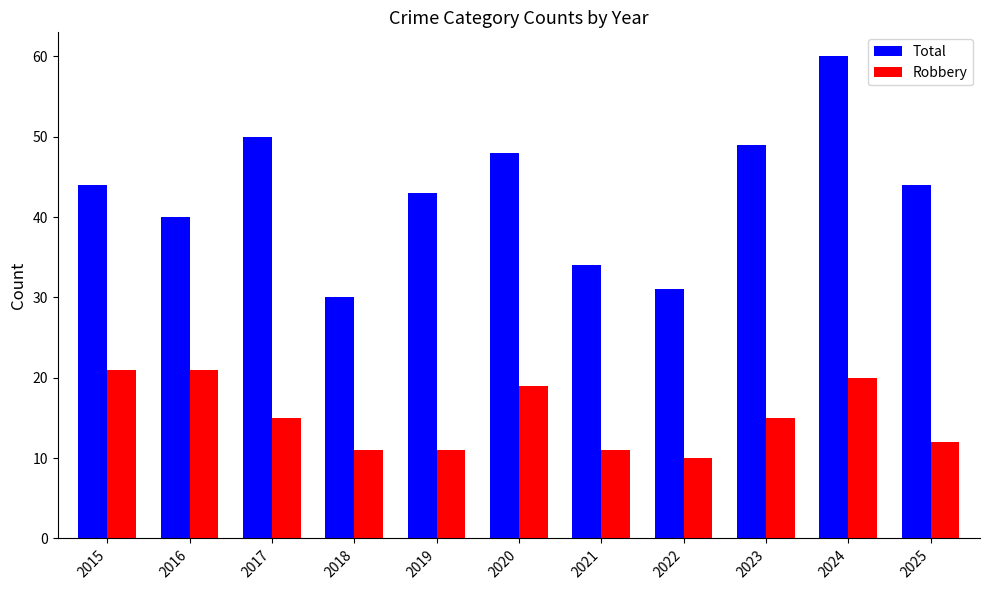

Rank the series by their maximum value, from lowest to highest.

Robbery, Total